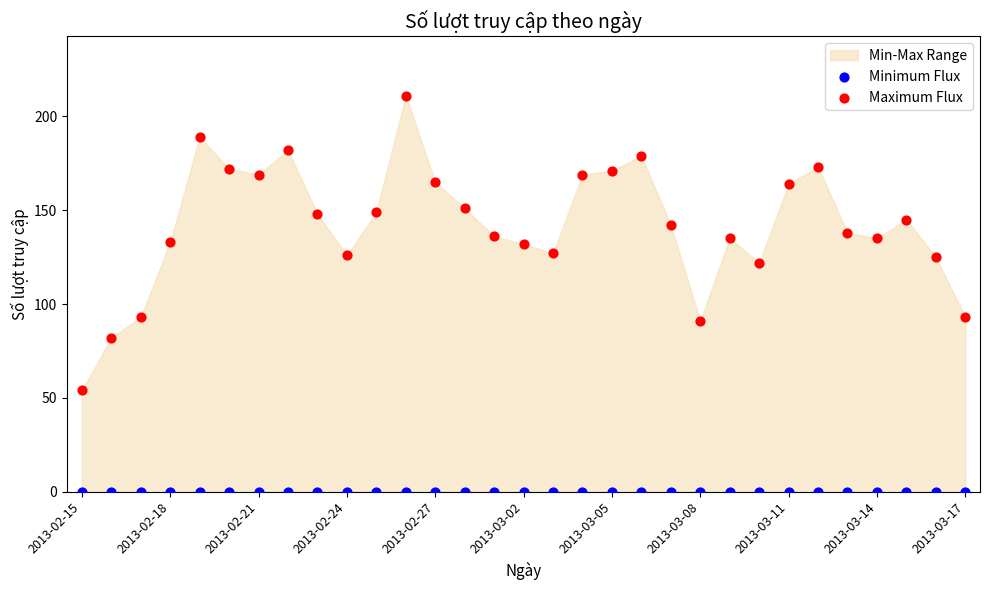

Which series reaches the maximum Y coordinate?

Maximum Flux